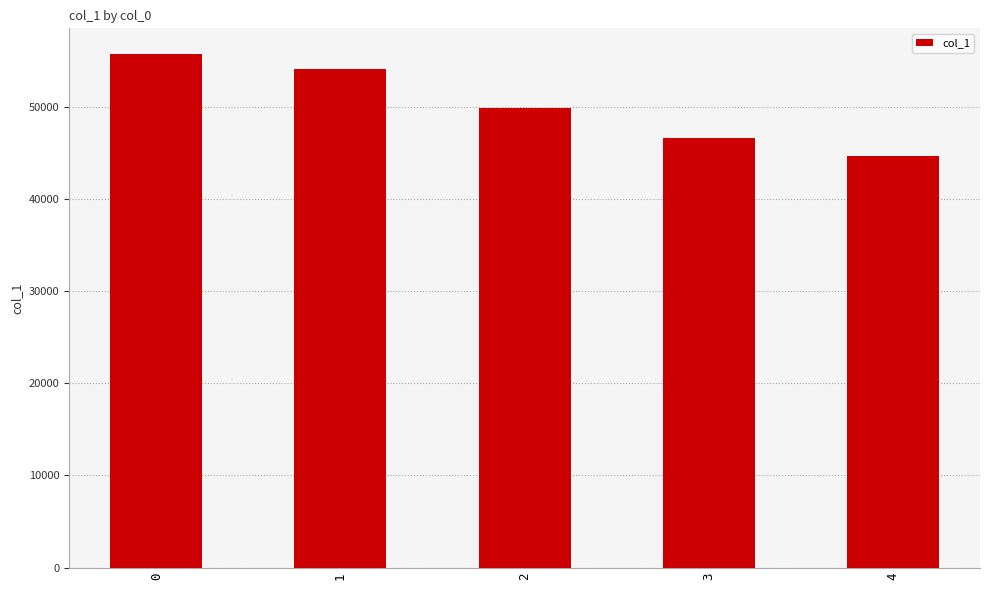

The value at 2 is 49912. True or false?

True